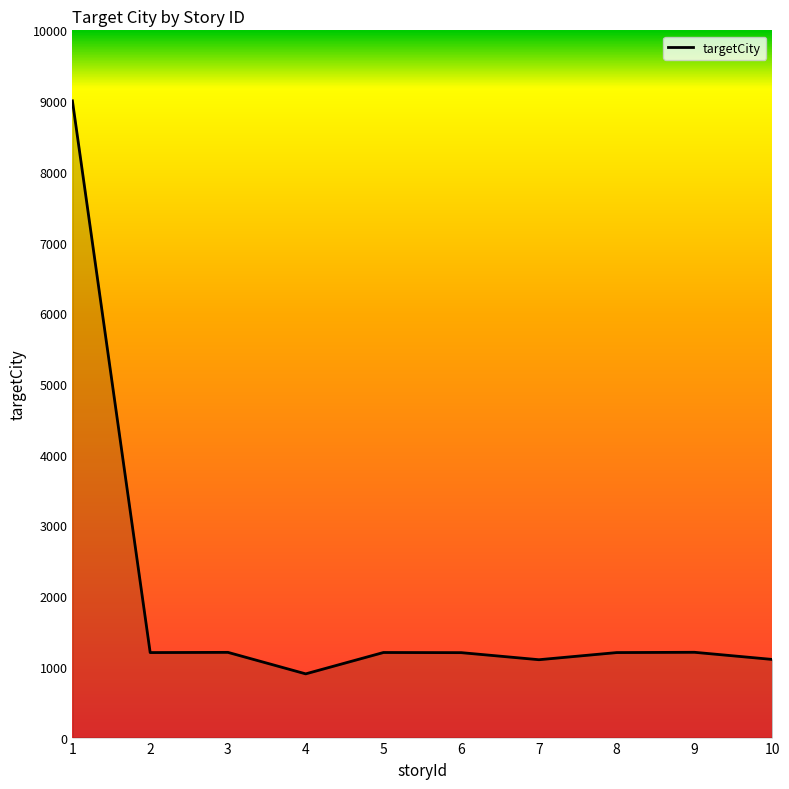

What is the minimum value shown in the chart?

901